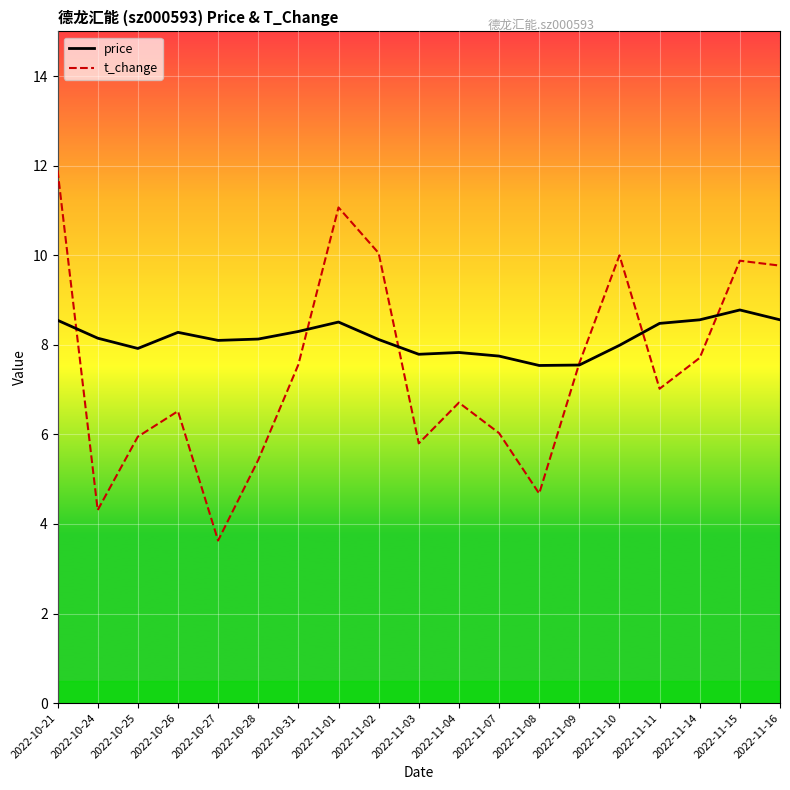

What is the smallest value displayed?

3.6